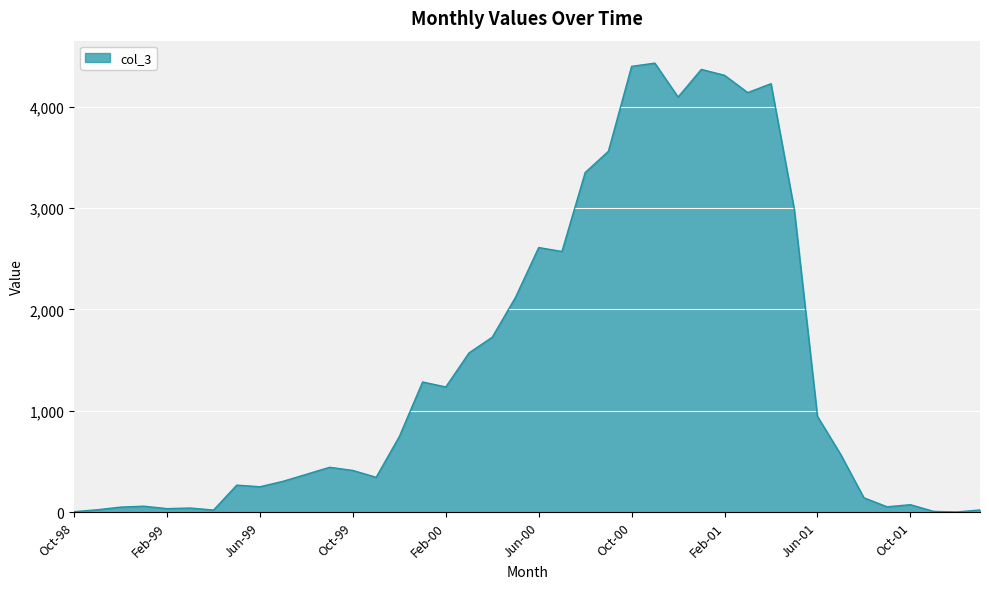

What is the difference between the maximum and minimum values?

4430